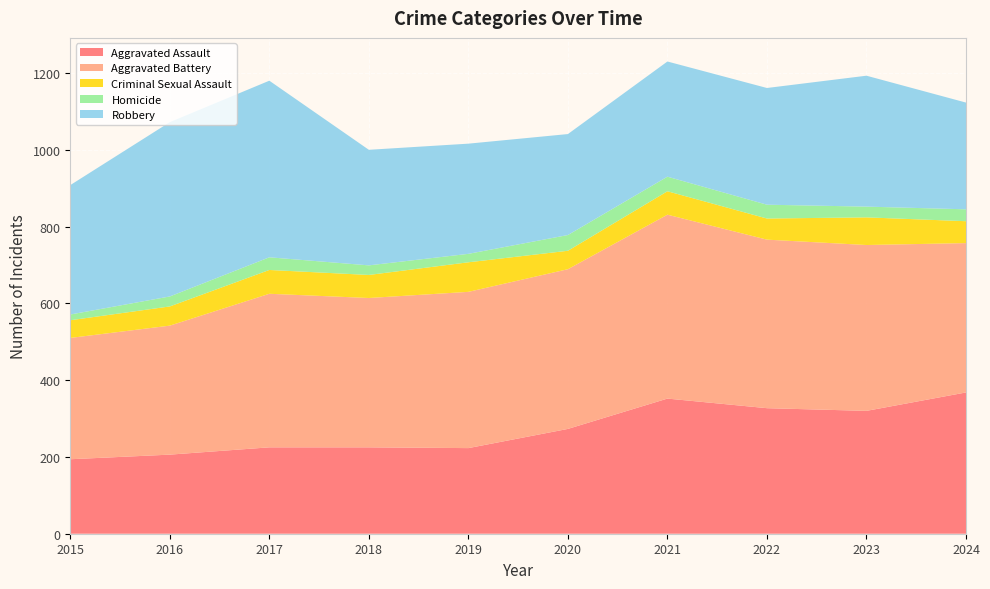

Reading left to right, list all the values displayed in this chart.

Aggravated Assault: 2015=194	2016=206	2017=225	2018=225	2019=223	2020=273	2021=352	2022=327	2023=320	2024=368
Aggravated Battery: 2015=316	2016=336	2017=400	2018=389	2019=407	2020=416	2021=479	2022=439	2023=432	2024=389
Criminal Sexual Assault: 2015=46	2016=50	2017=62	2018=60	2019=77	2020=48	2021=61	2022=55	2023=72	2024=57
Homicide: 2015=15	2016=26	2017=33	2018=25	2019=22	2020=41	2021=38	2022=36	2023=28	2024=31
Robbery: 2015=337	2016=454	2017=460	2018=301	2019=287	2020=263	2021=300	2022=304	2023=341	2024=278